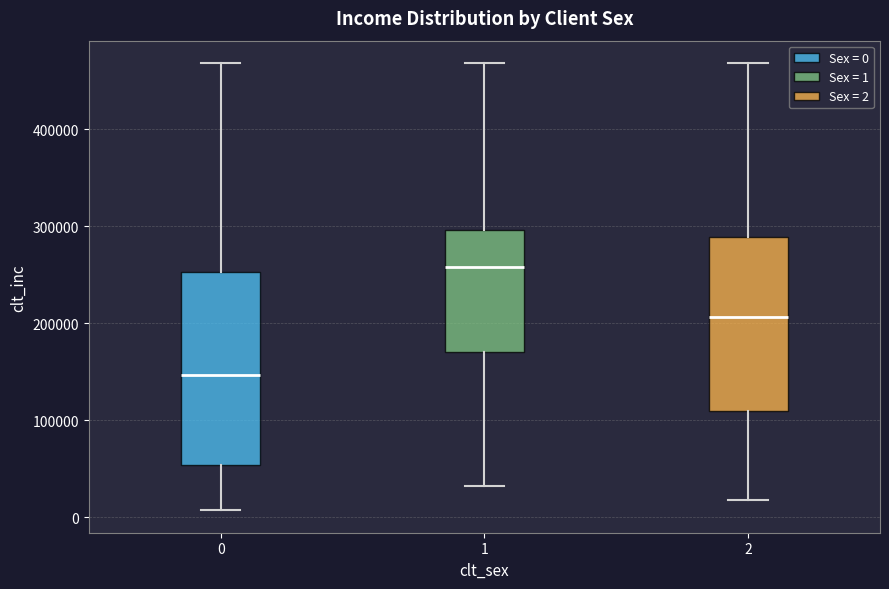

Which box's median line is the lowest?

0